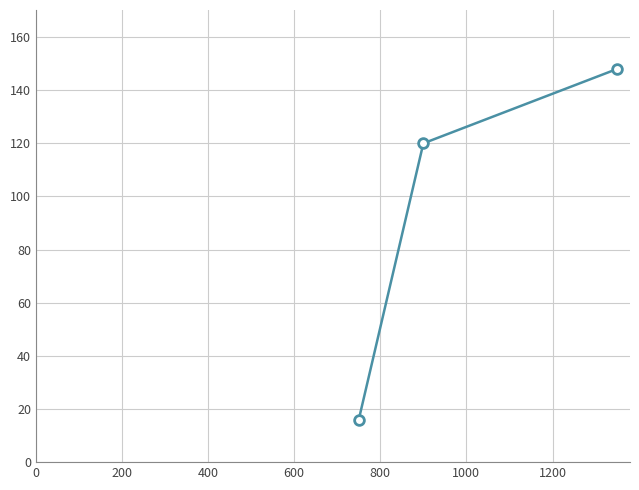

What is the value of the 3rd point from the left?

148